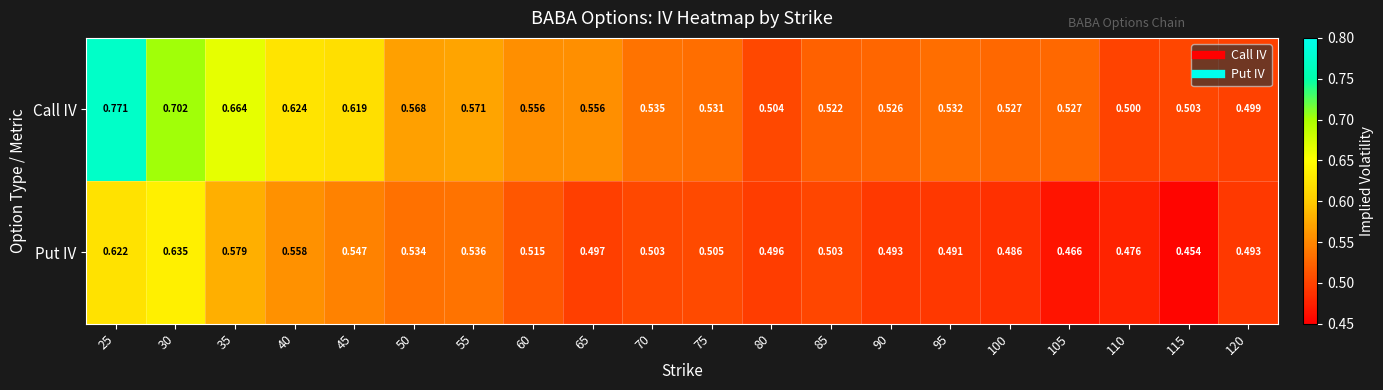

List the series in order of their peak value, highest first.

Call IV, Put IV